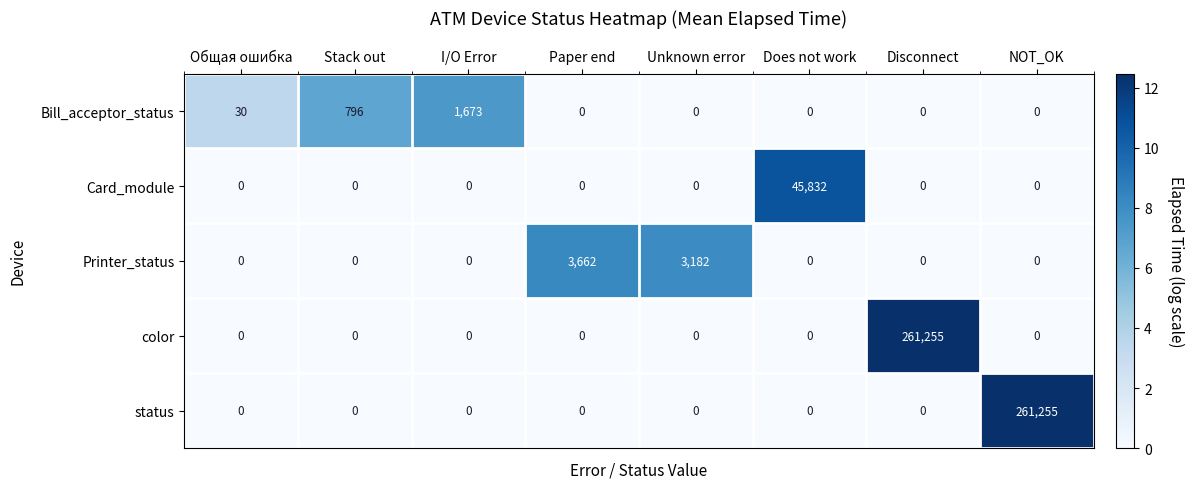

Count the Printer_status values in the range 0 to 3182.

7